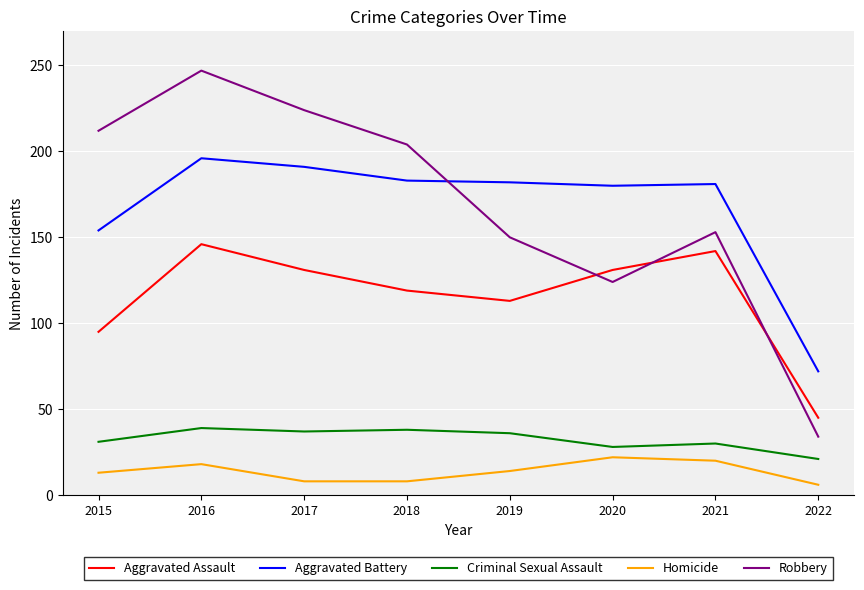

At which label does Robbery reach its minimum?

2022